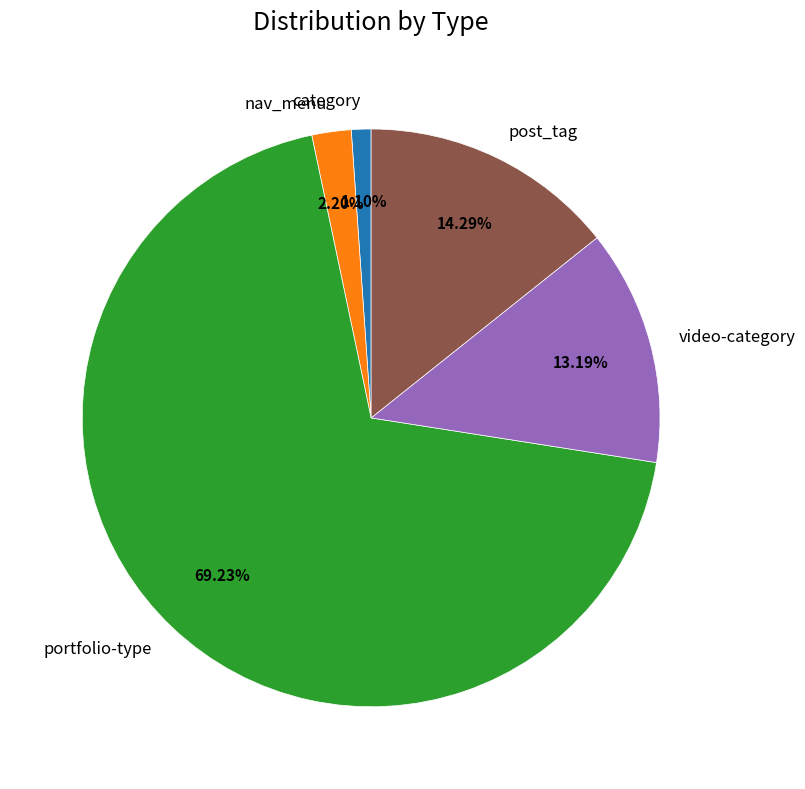

Rank the categories by value from highest to lowest.

portfolio-type, post_tag, video-category, nav_menu, category